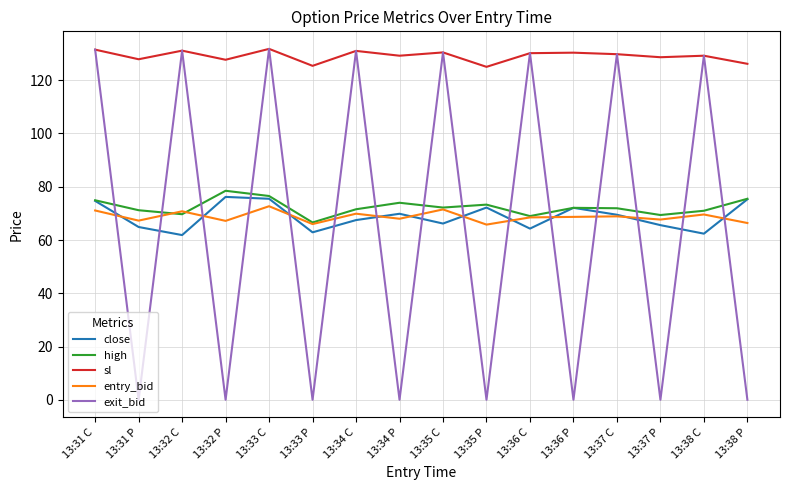

In close, how many points are higher than both neighbors (excluding endpoints)?

4